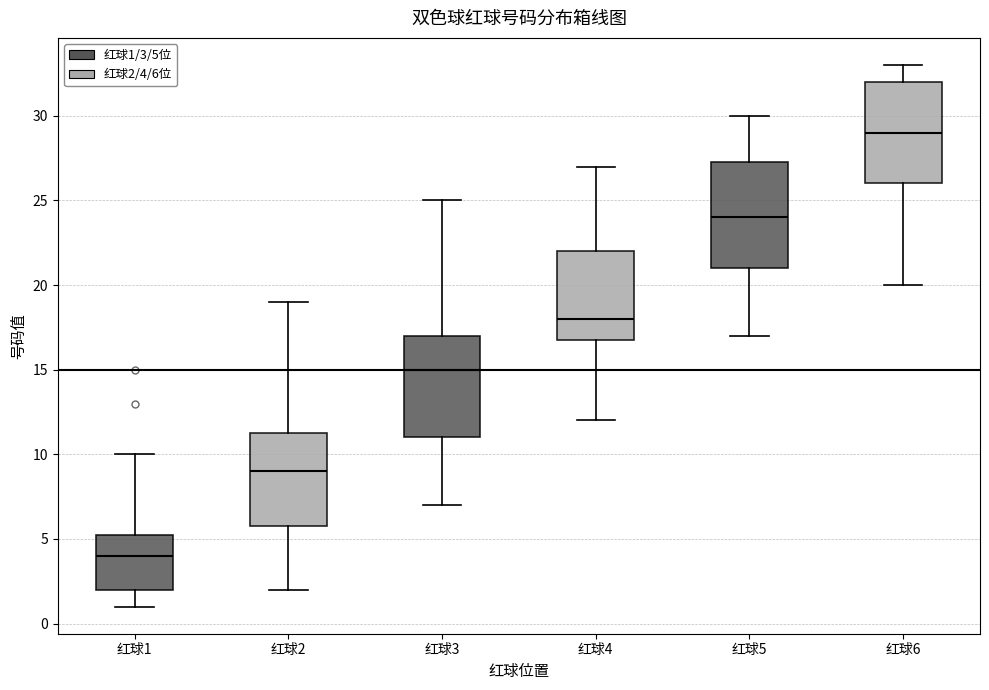

Which box's median line is the lowest?

红球1